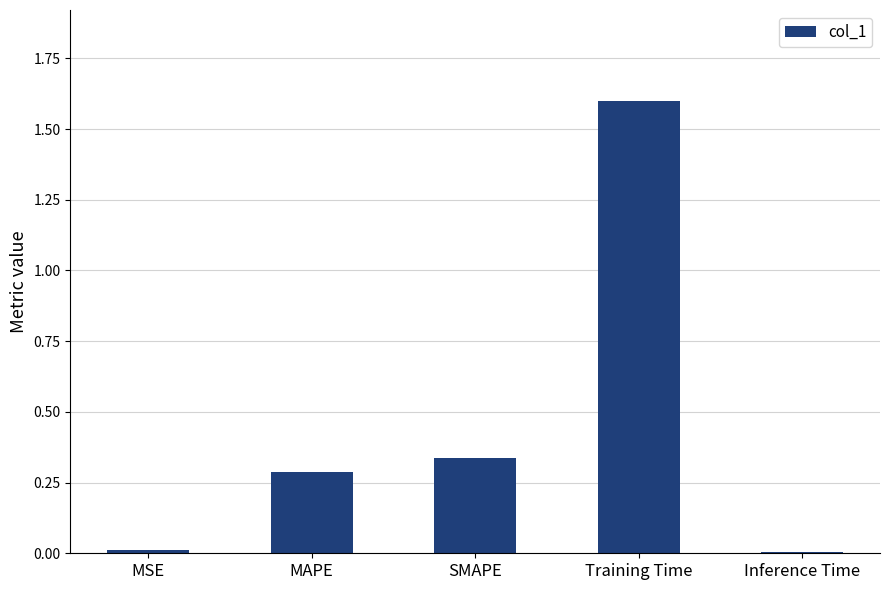

What is the difference between the maximum and minimum values?

1.6